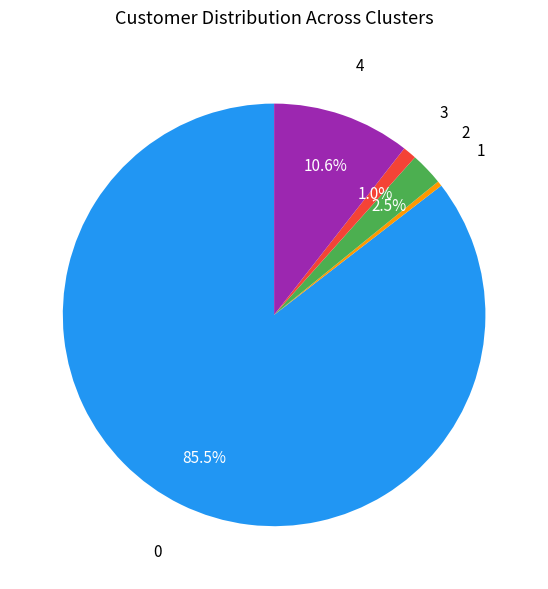

Does any single category account for the majority?

Yes